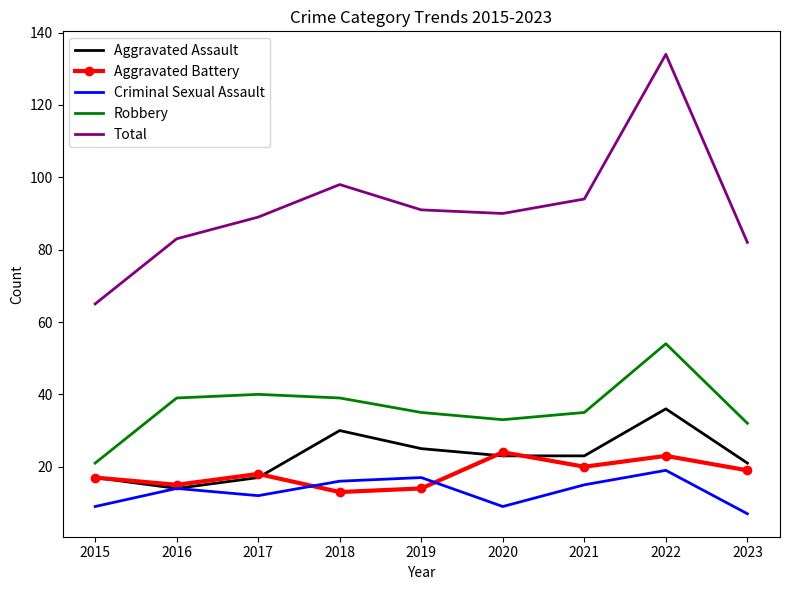

Which series changed the most between 2019 and 2022?

Total